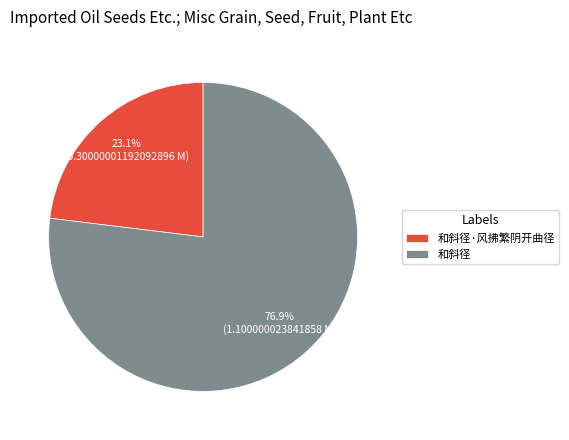

How much of the chart is everything except 和斜径·风拂繁阴开曲径?

76.9%